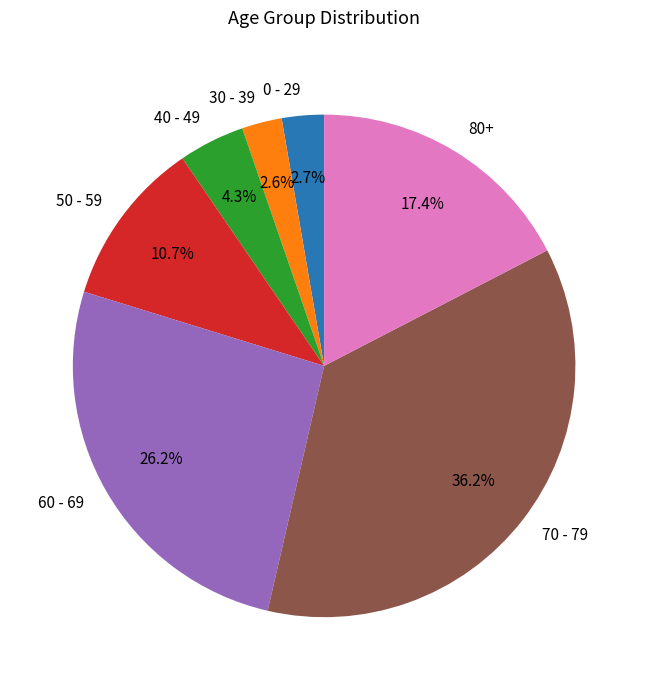

What is the ratio of the value at 40 - 49 to the value at 80+?

0.2